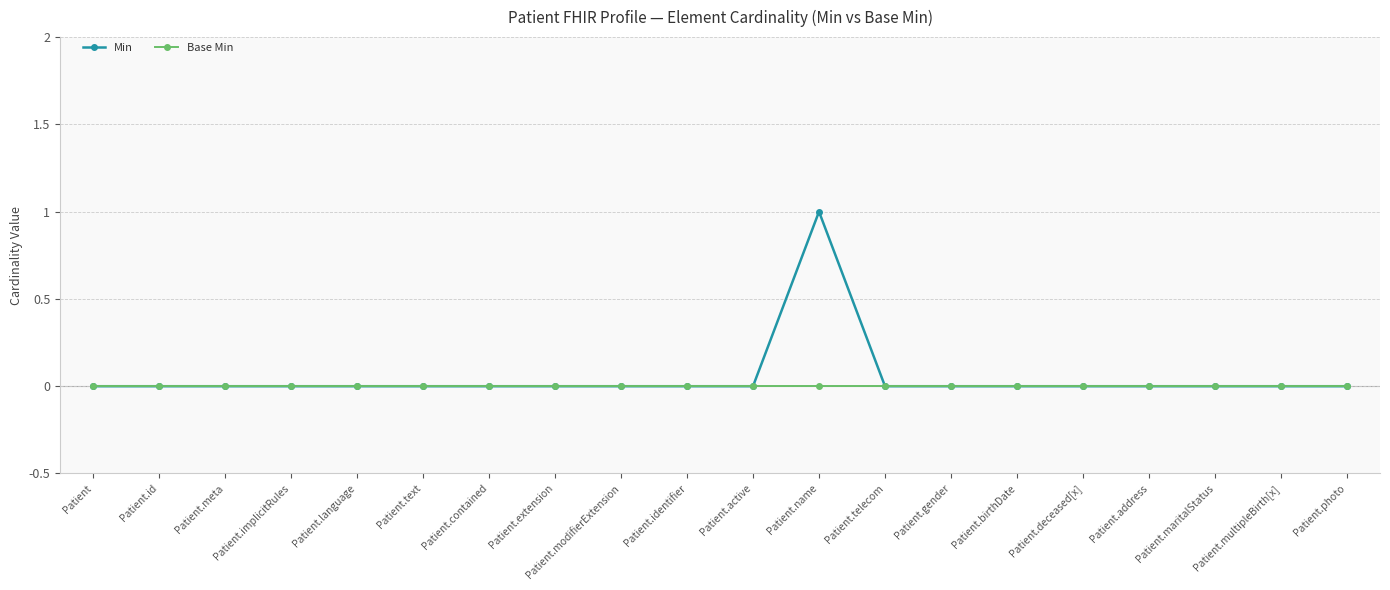

Reading left to right, list all the values displayed in this chart.

Min: 0	0	0	0	0	0	0	0	0	0	0	1	0	0	0	0	0	0	0	0
Base Min: 0	0	0	0	0	0	0	0	0	0	0	0	0	0	0	0	0	0	0	0